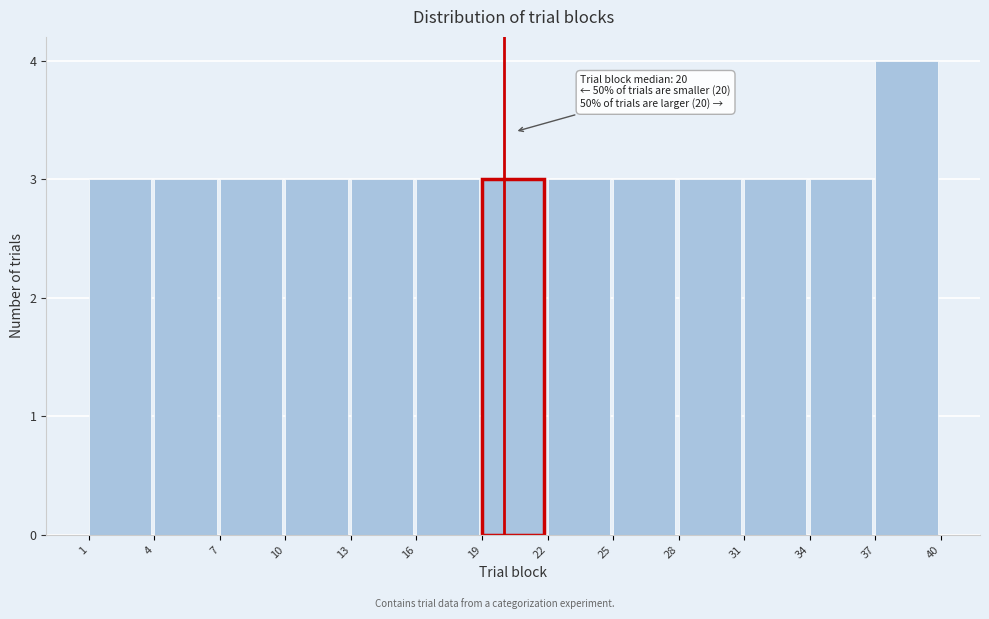

Over which range of the x-axis is the bar tallest?

37 to 40